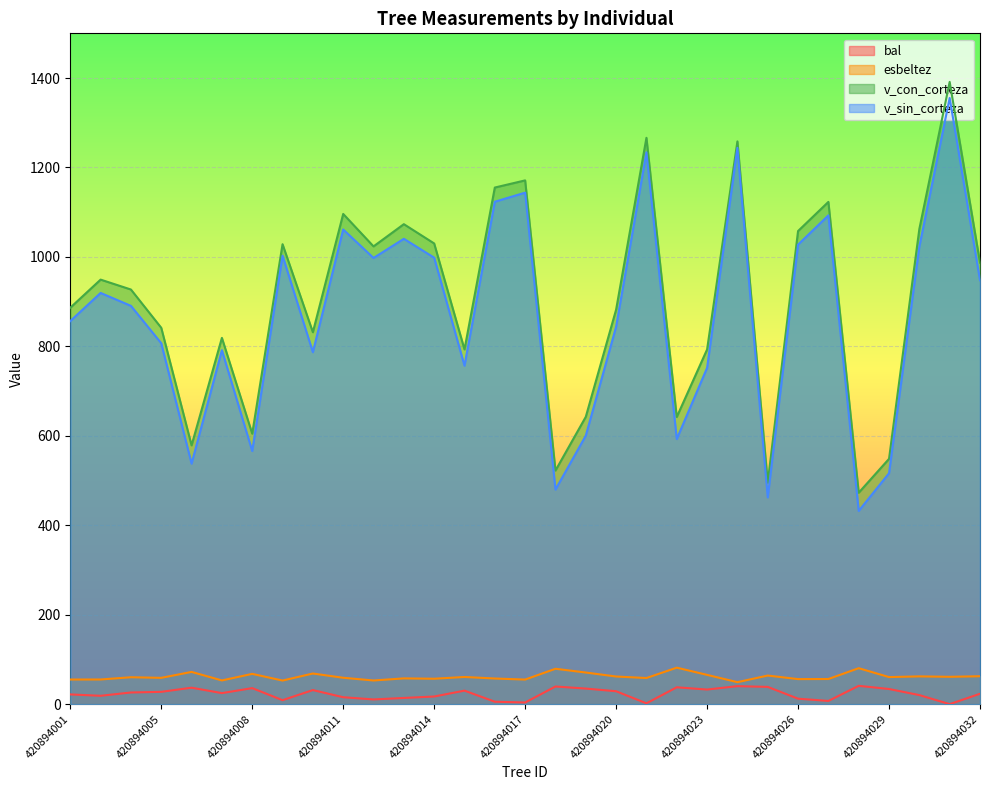

Rank the categories by esbeltez value from lowest to highest.

420894024, 420894009, 420894012, 420894007, 420894017, 420894001, 420894002, 420894026, 420894027, 420894014, 420894016, 420894013, 420894021, 420894005, 420894011, 420894003, 420894029, 420894015, 420894031, 420894020, 420894030, 420894032, 420894025, 420894023, 420894008, 420894010, 420894019, 420894006, 420894018, 420894028, 420894022